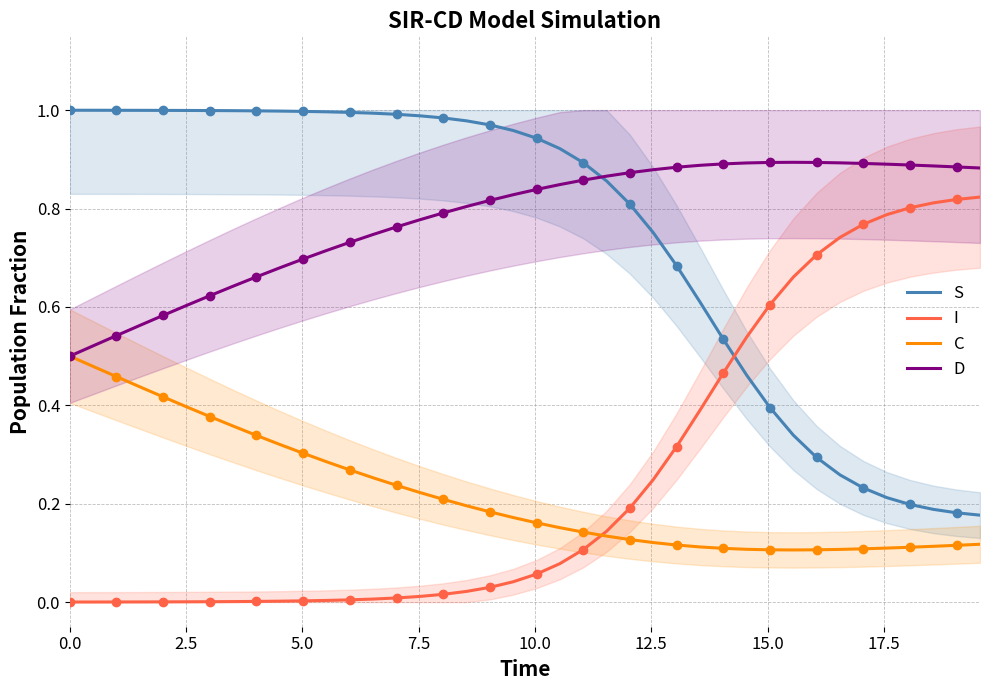

After their last crossing, which series has the higher values: S or I?

I